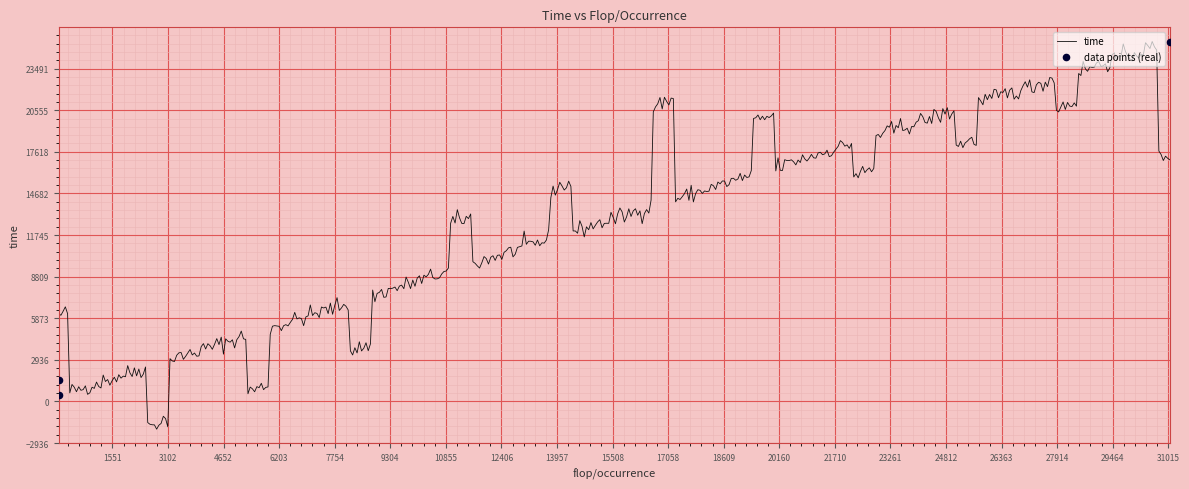

Which has a higher value, 50 or 50?

50